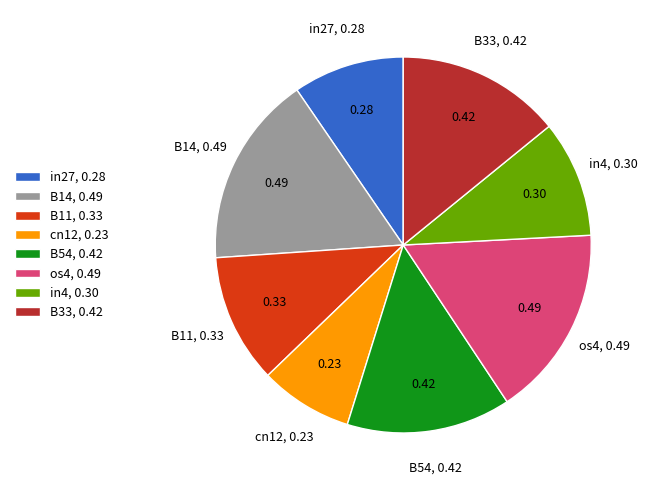

Does cn12, 0.23 account for over 50% of the chart?

No